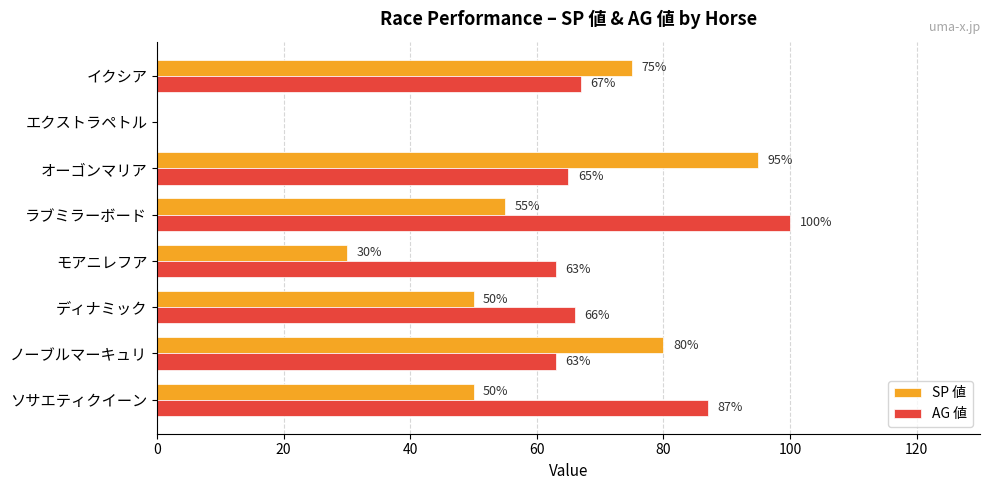

At which category is the sum across all series the highest?

オーゴンマリア